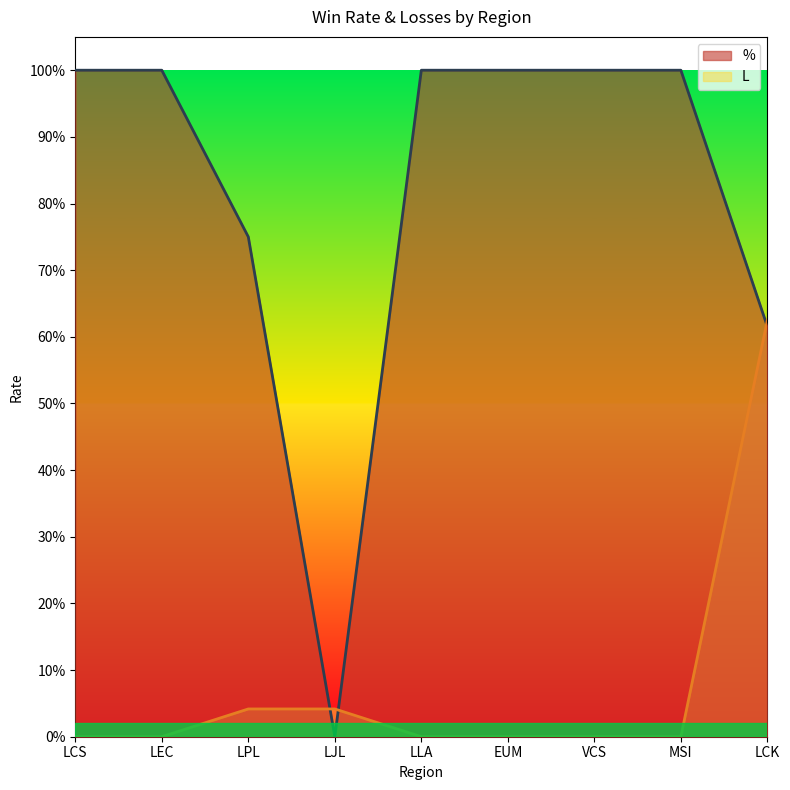

What position from the left is MSI?

8